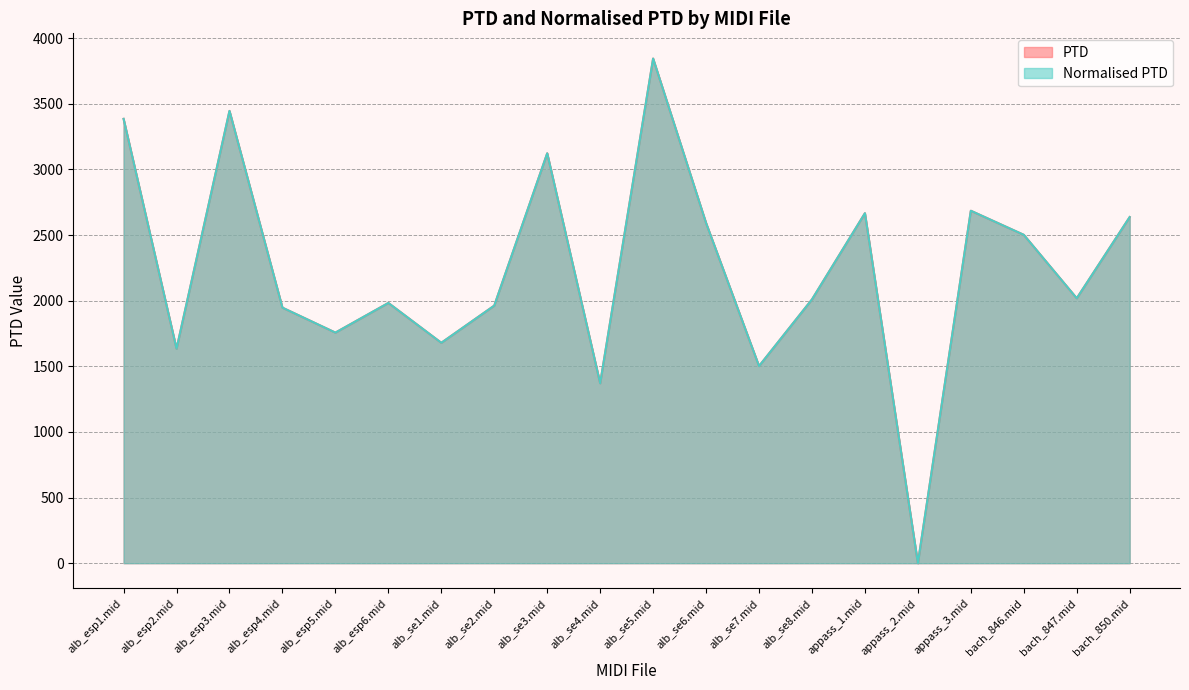

How many data points does each series have?

20